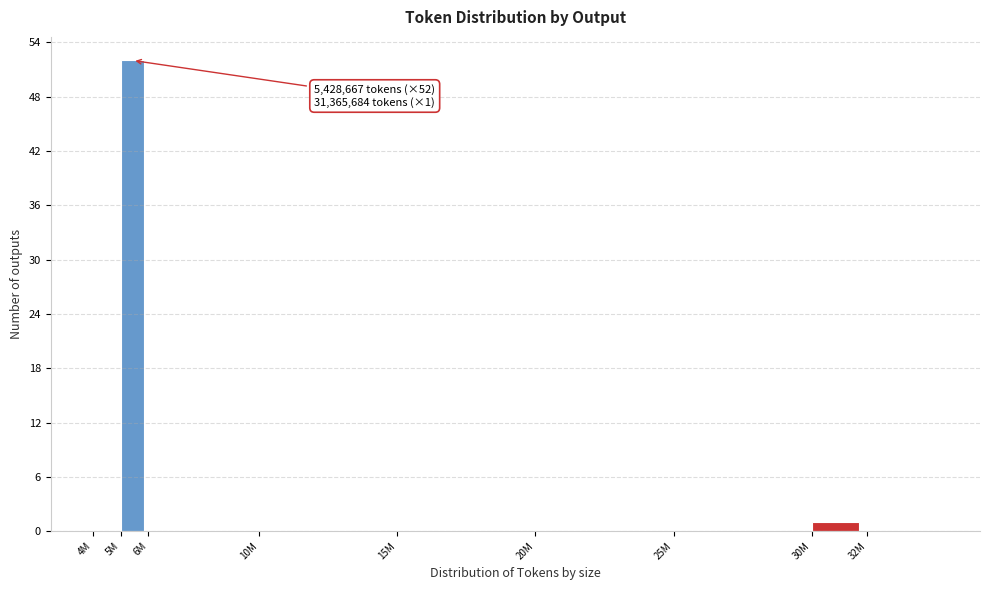

Reading left to right, extract all data points from this chart.

4M=0	5M=52	6M=0	10M=0	15M=0	20M=0	25M=0	30M=1	32M=0